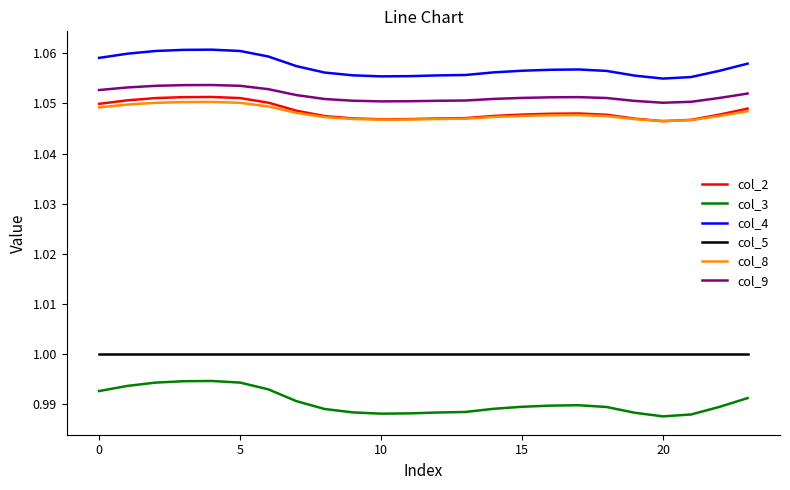

Which series has the largest total across all categories?

col_4